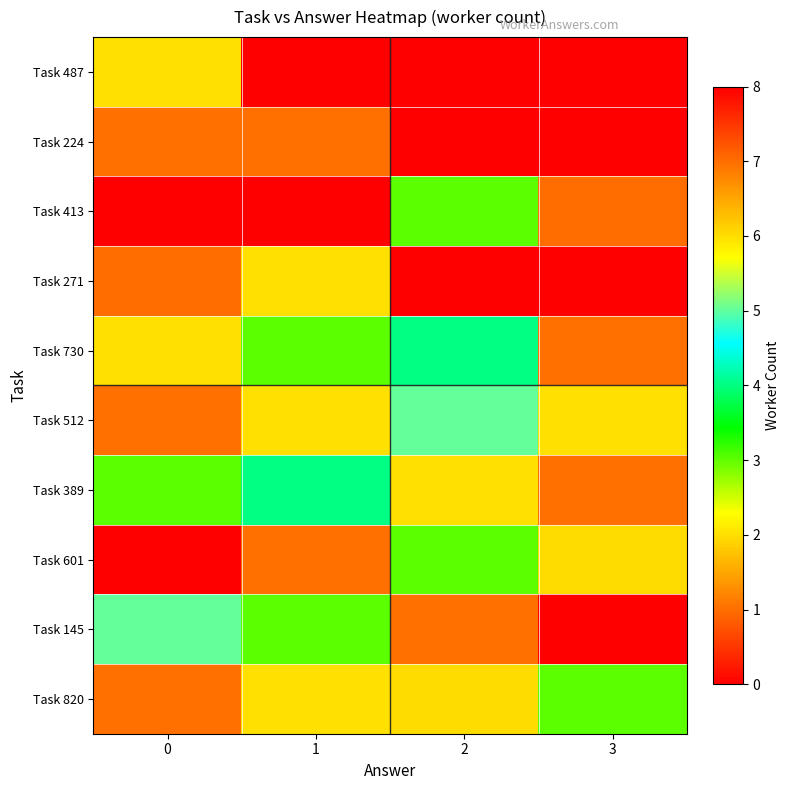

Reading left to right, extract all data points from this chart.

Task 487: 0=2	1=8	2=0	3=0
Task 224: 0=1	1=1	2=8	3=0
Task 413: 0=0	1=0	2=3	3=7
Task 271: 0=7	1=2	2=0	3=0
Task 730: 0=2	1=3	2=4	3=1
Task 512: 0=1	1=2	2=5	3=2
Task 389: 0=3	1=4	2=2	3=1
Task 601: 0=0	1=1	2=3	3=6
Task 145: 0=5	1=3	2=1	3=0
Task 820: 0=1	1=2	2=6	3=3